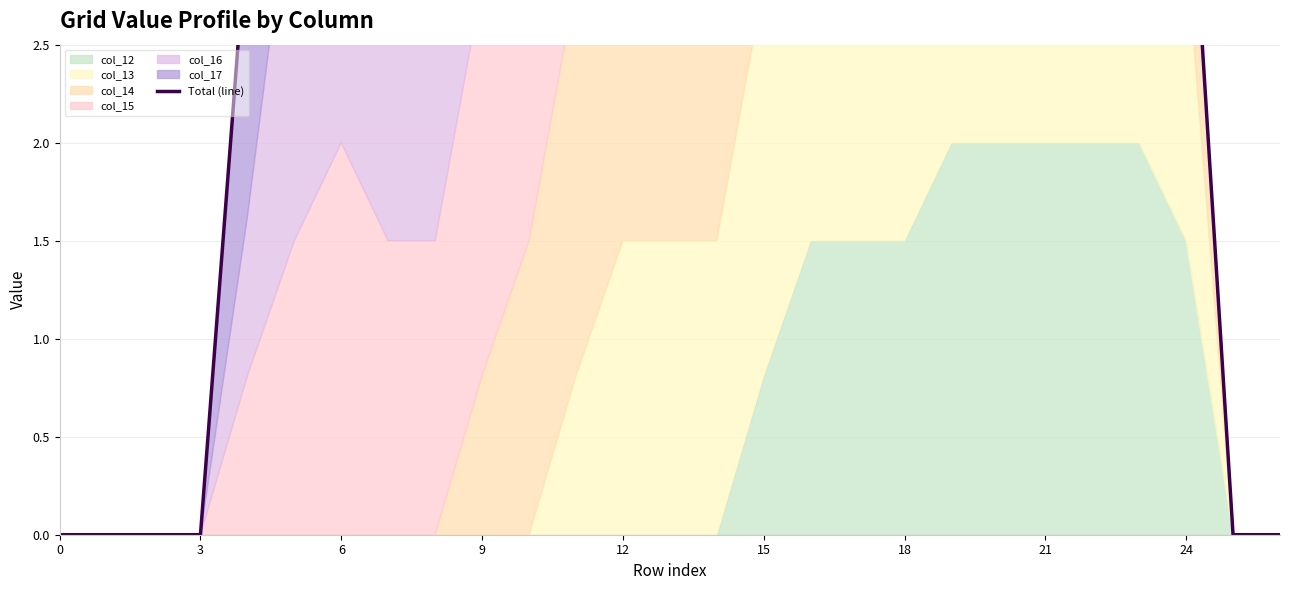

Reading left to right, extract all data points from this chart.

0.0	0.0	0.0	0.0	3.1	5.0	6.0	5.5	5.5	6.3	7.0	8.3	8.3	7.0	7.0	7.1	7.0	7.0	7.0	7.5	6.8	6.8	6.8	5.5	3.8	0.0	0.0